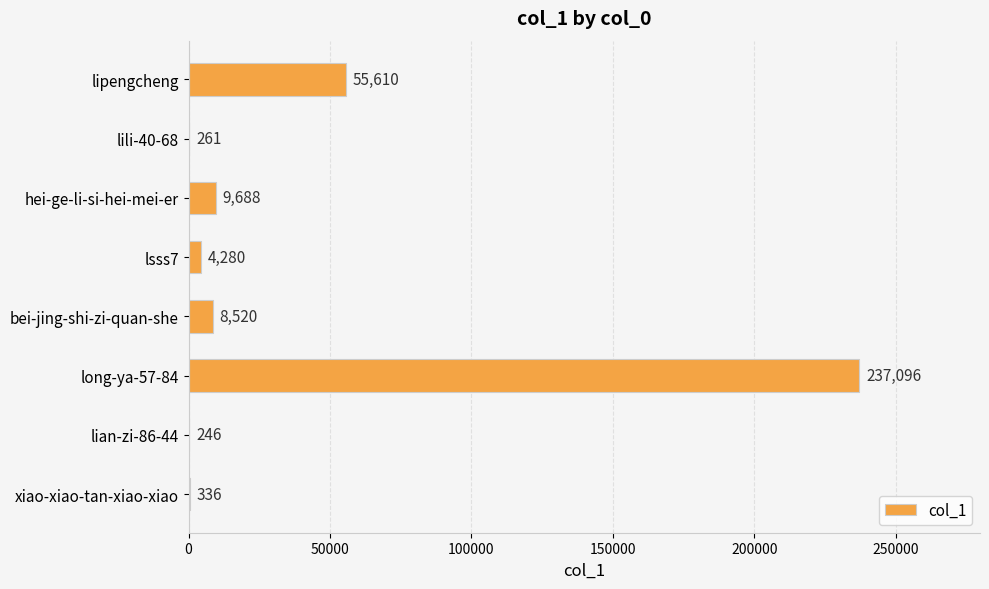

What is the sum of the values at bei-jing-shi-zi-quan-she and lili-40-68?

8781